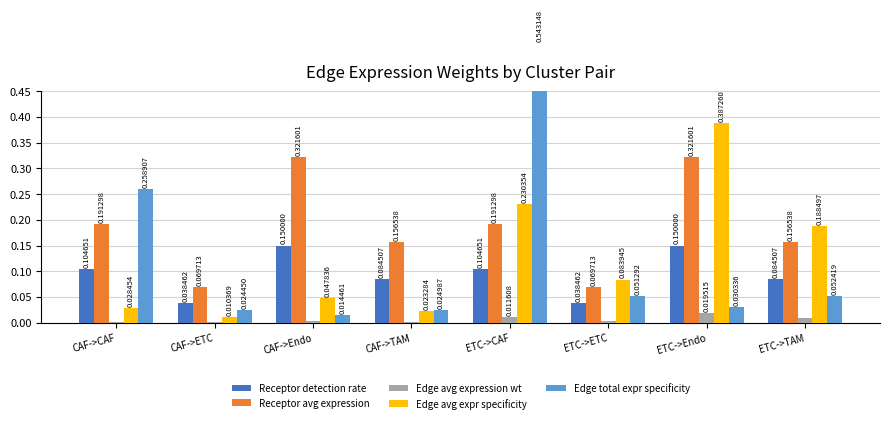

How many distinct data groups are displayed?

5